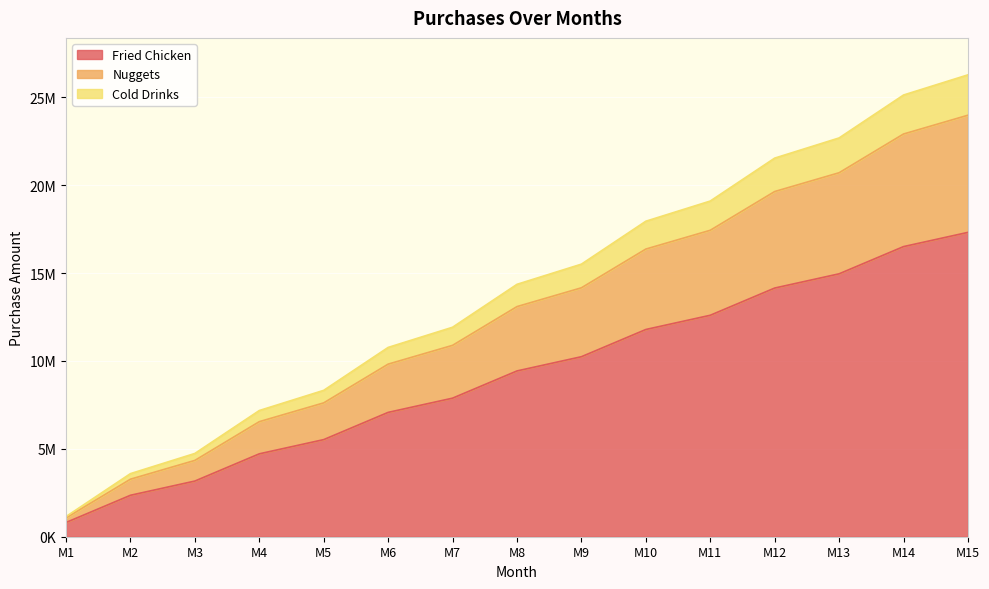

True or false: Nuggets has a value of 33791949 at M11.

False